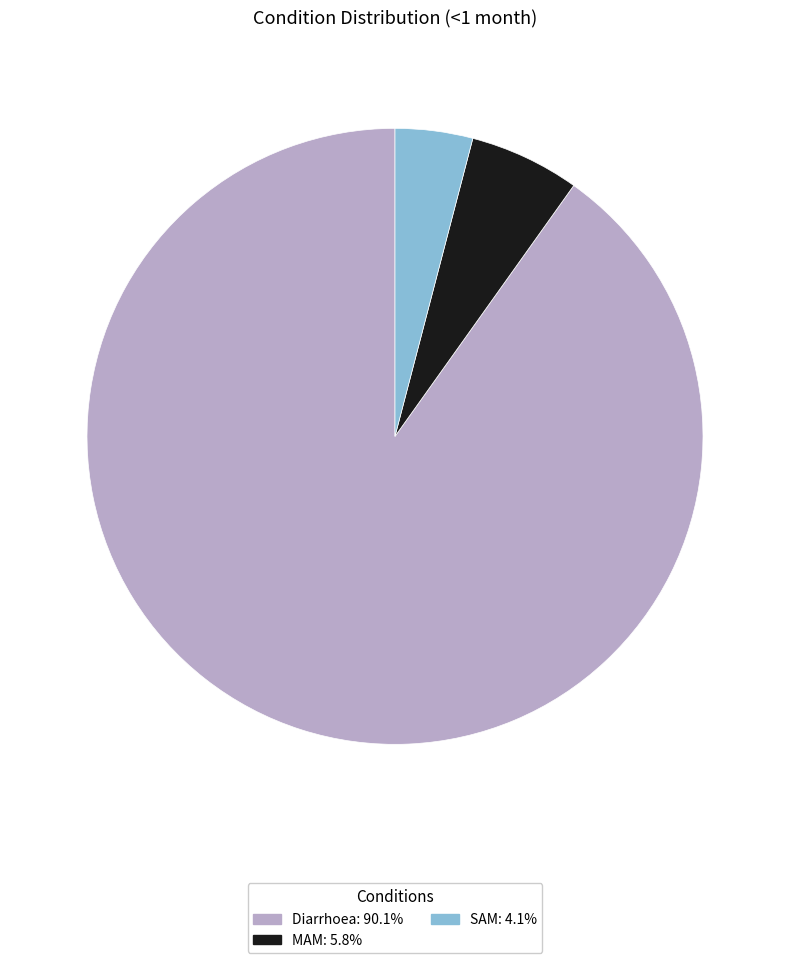

Between SAM and Diarrhoea, which is larger?

Diarrhoea